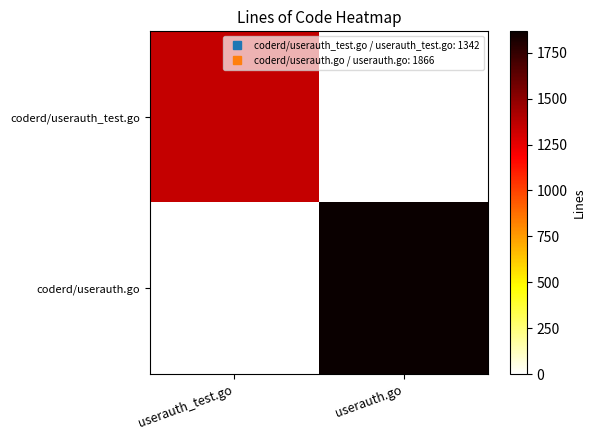

Reading left to right, extract all data points from this chart.

coderd/userauth_test.go: userauth_test.go=1342	userauth.go=0
coderd/userauth.go: userauth_test.go=0	userauth.go=1866